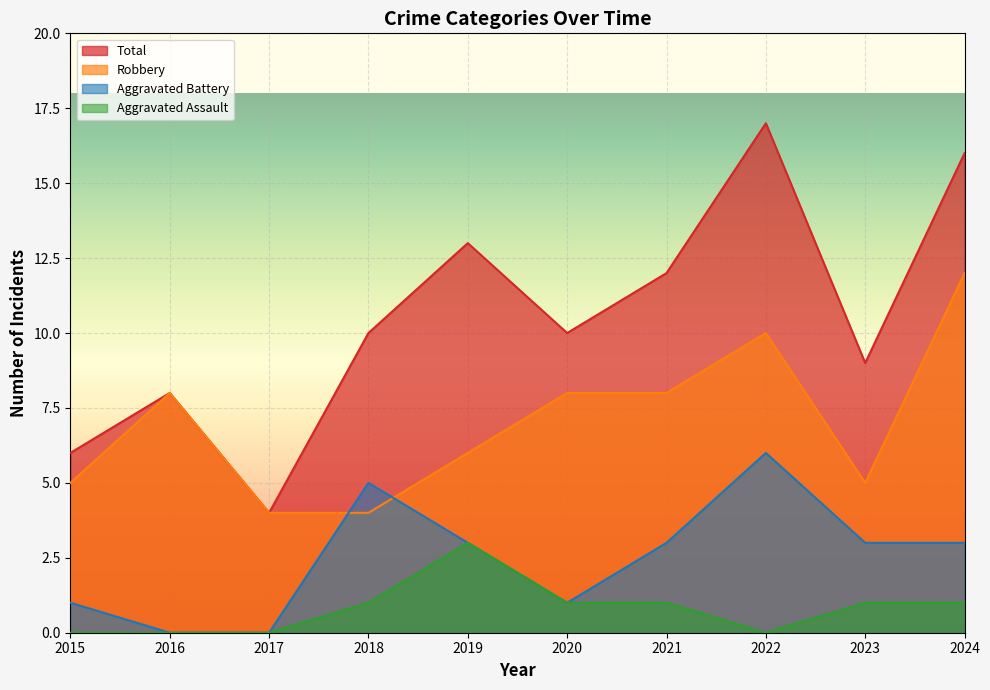

Between which two adjacent categories do Aggravated Battery and Robbery first intersect?

2017 and 2018